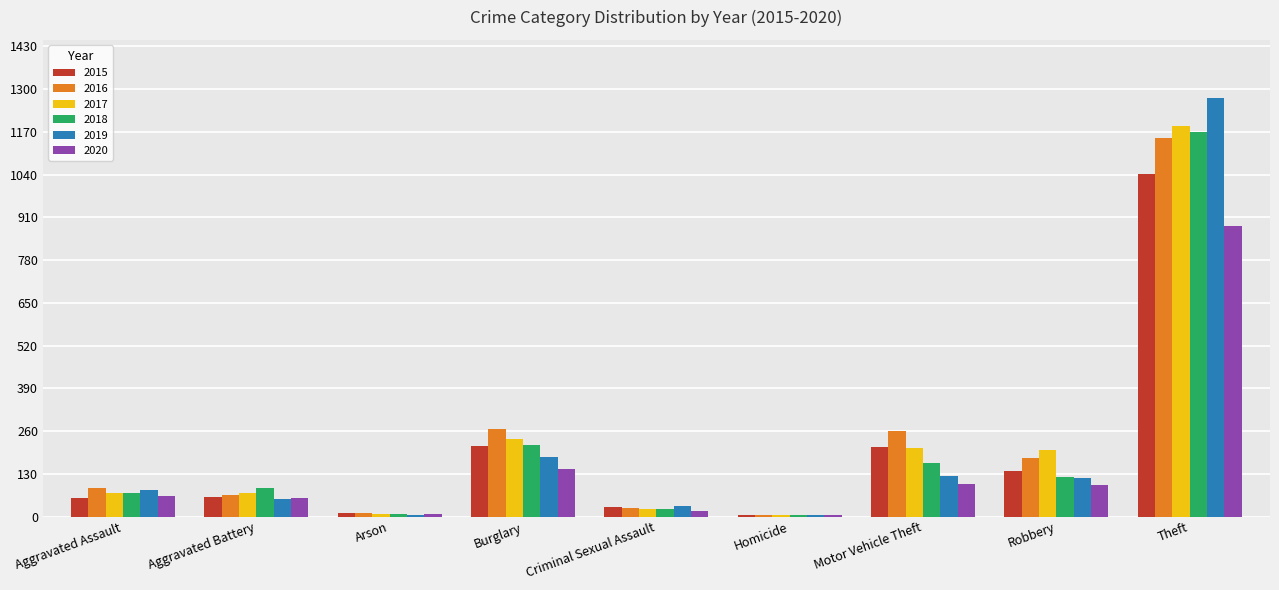

What is the maximum value for 2018?

1170